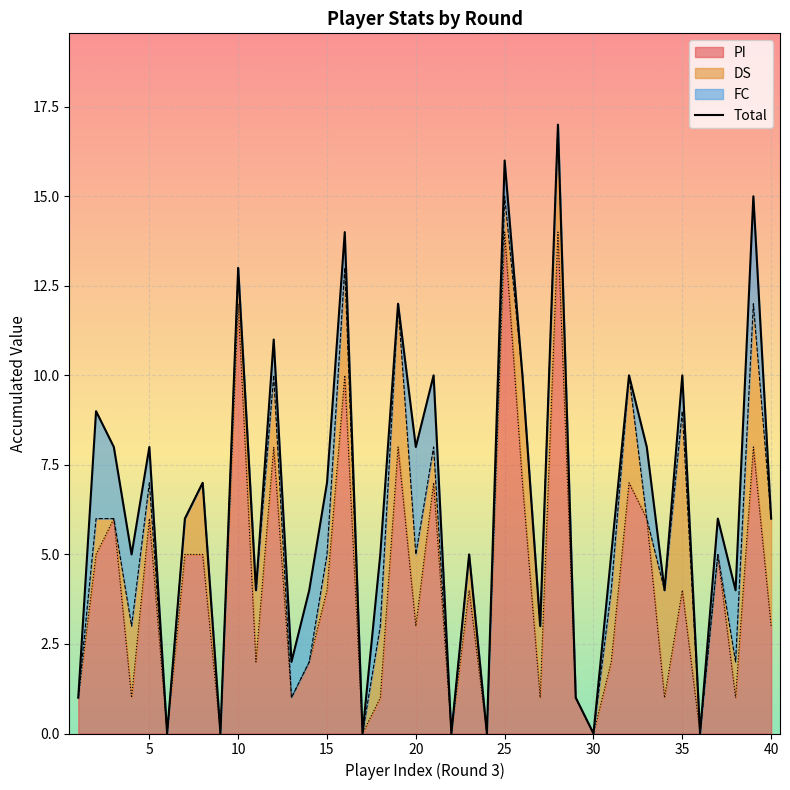

How many lines are shown in the chart?

3